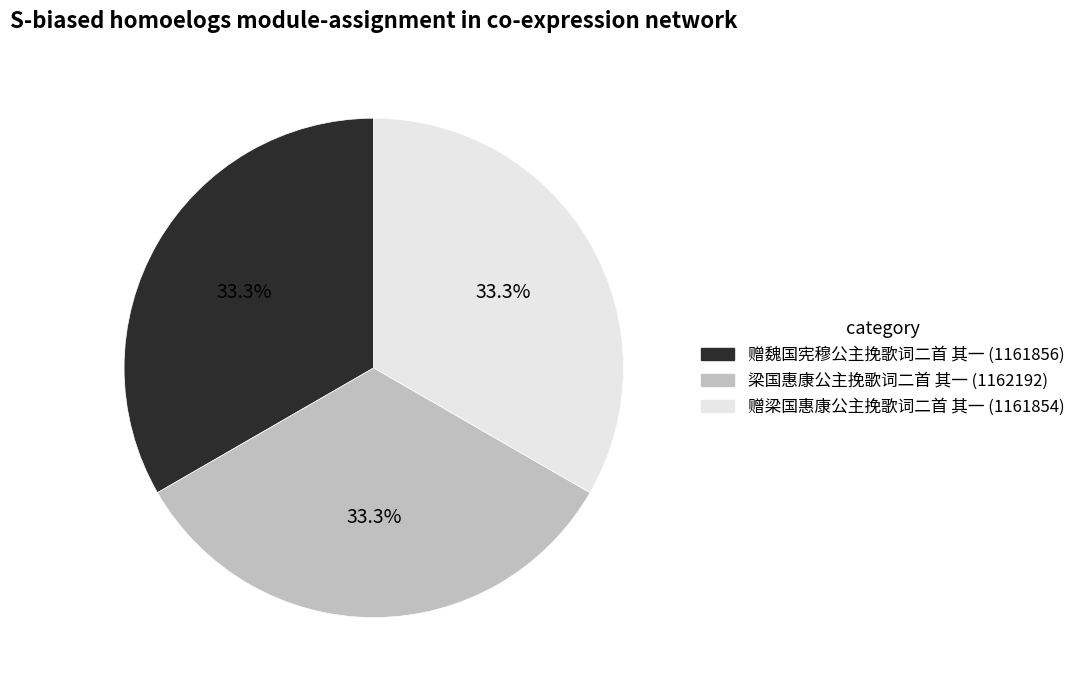

Does any single category account for the majority?

No